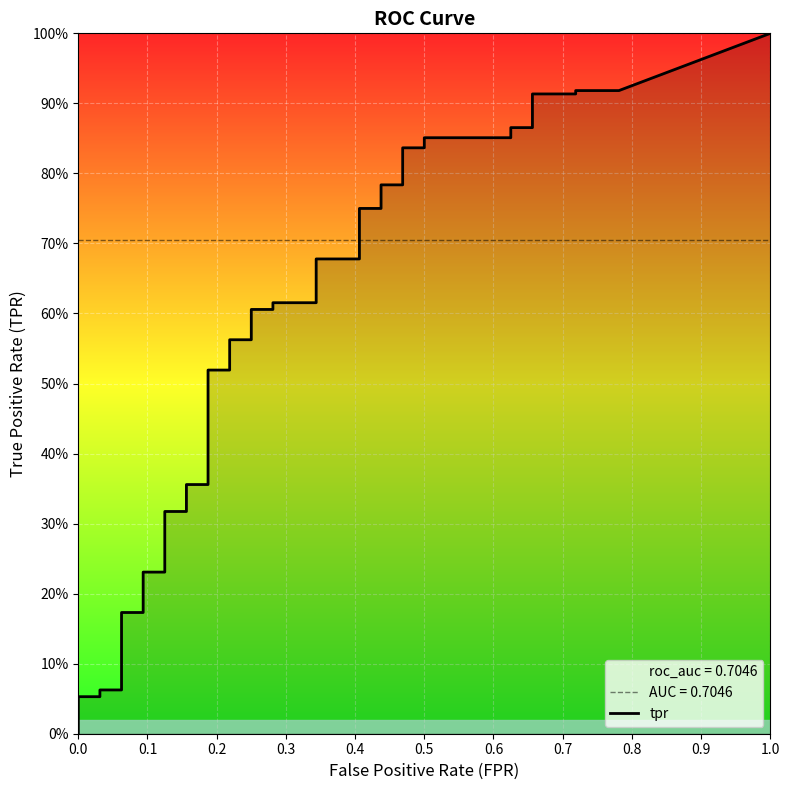

Reading left to right, what are all the values shown in this chart?

fpr: fpr=0.0	tpr=0.0	2=0.0	3=0.0	4=0.0	5=0.0	6=0.0	7=0.1	8=0.1	9=0.1	10=0.1	11=0.1	12=0.1	13=0.2	14=0.2	15=0.2	16=0.2	17=0.2	18=0.2	19=0.2	20=0.2	21=0.3	22=0.3	23=0.3	24=0.3	25=0.4	26=0.4	27=0.4	28=0.4	29=0.5	30=0.5	31=0.5	32=0.5	33=0.6	34=0.6	35=0.7	36=0.7	37=0.7	38=0.7	39=0.8
tpr: fpr=0.0	tpr=0.0	2=0.0	3=0.0	4=0.1	5=0.1	6=0.1	7=0.1	8=0.2	9=0.2	10=0.2	11=0.2	12=0.3	13=0.3	14=0.4	15=0.4	16=0.5	17=0.5	18=0.6	19=0.6	20=0.6	21=0.6	22=0.6	23=0.6	24=0.7	25=0.7	26=0.8	27=0.8	28=0.8	29=0.8	30=0.8	31=0.8	32=0.9	33=0.9	34=0.9	35=0.9	36=0.9	37=0.9	38=0.9	39=0.9